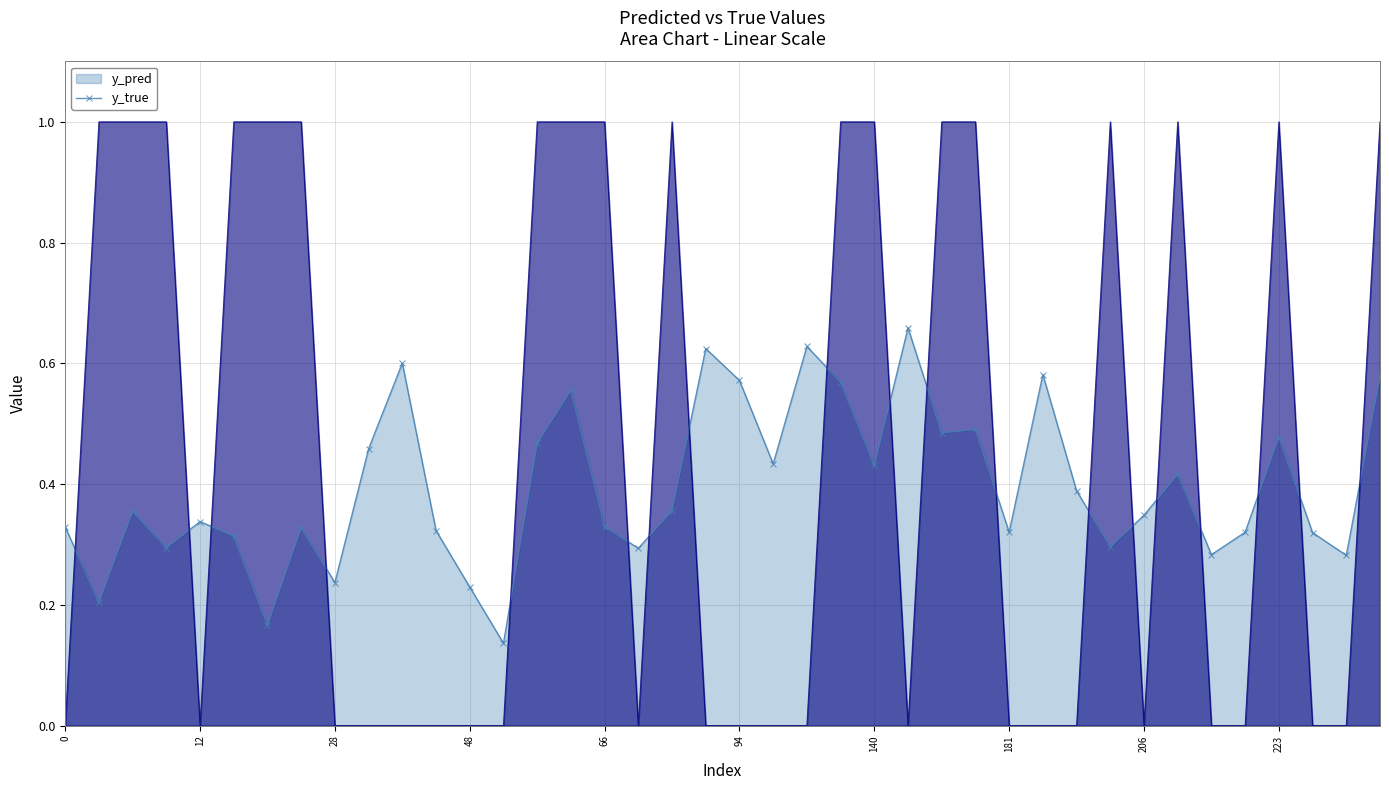

Does the chart have visible grid lines?

Yes